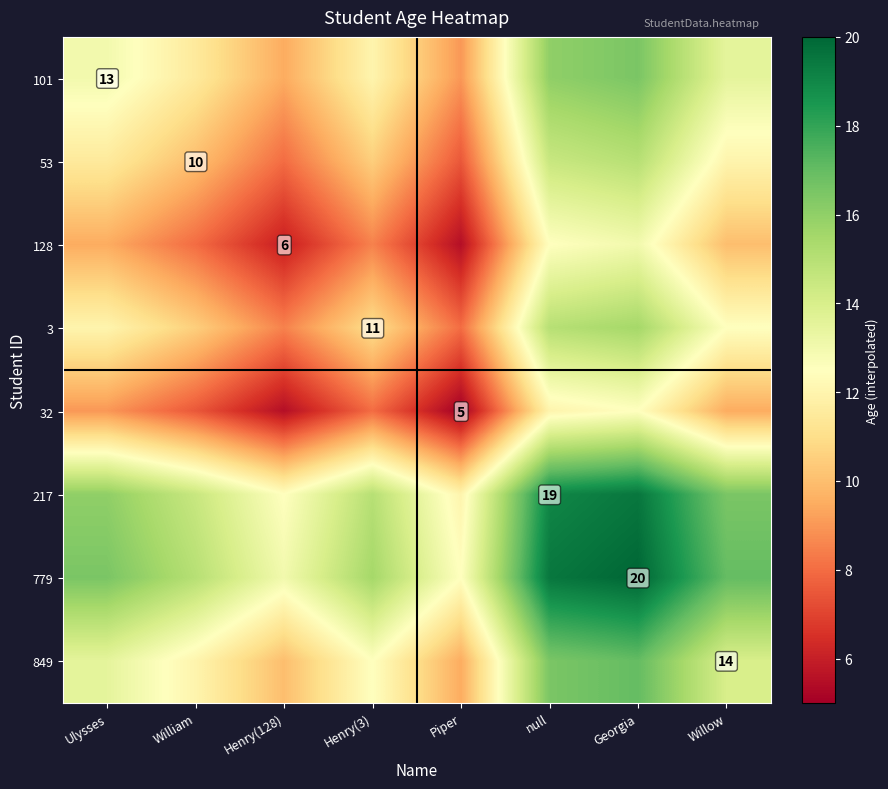

Is it true that 217 equals 19.0 at null?

True